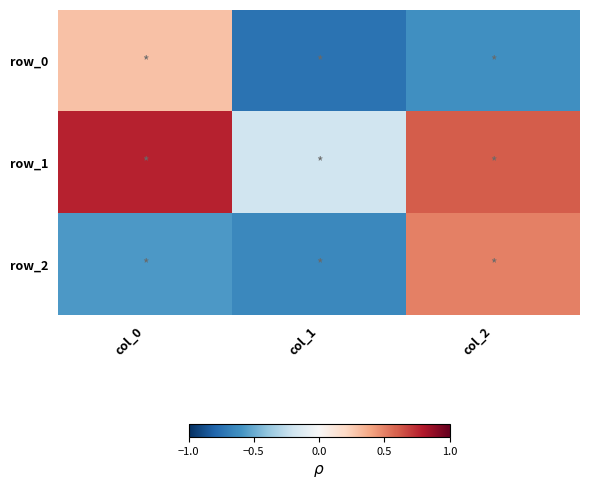

How many positive values does the row_0 series have?

1